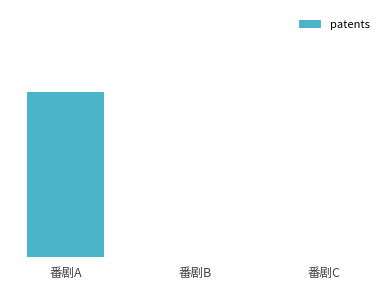

The chart shows a value of -1 at 番剧C. True or false?

False